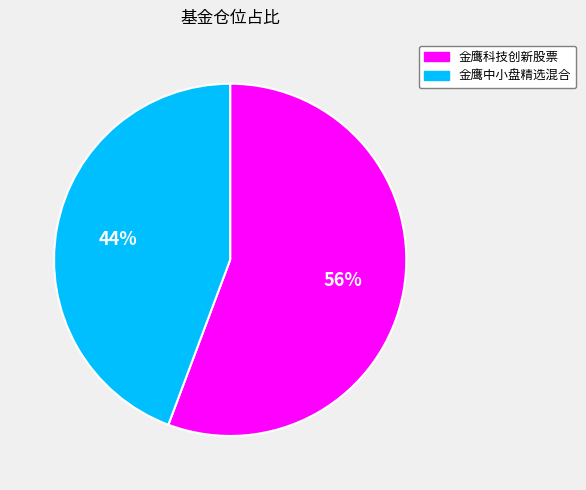

Does any single category account for the majority?

Yes